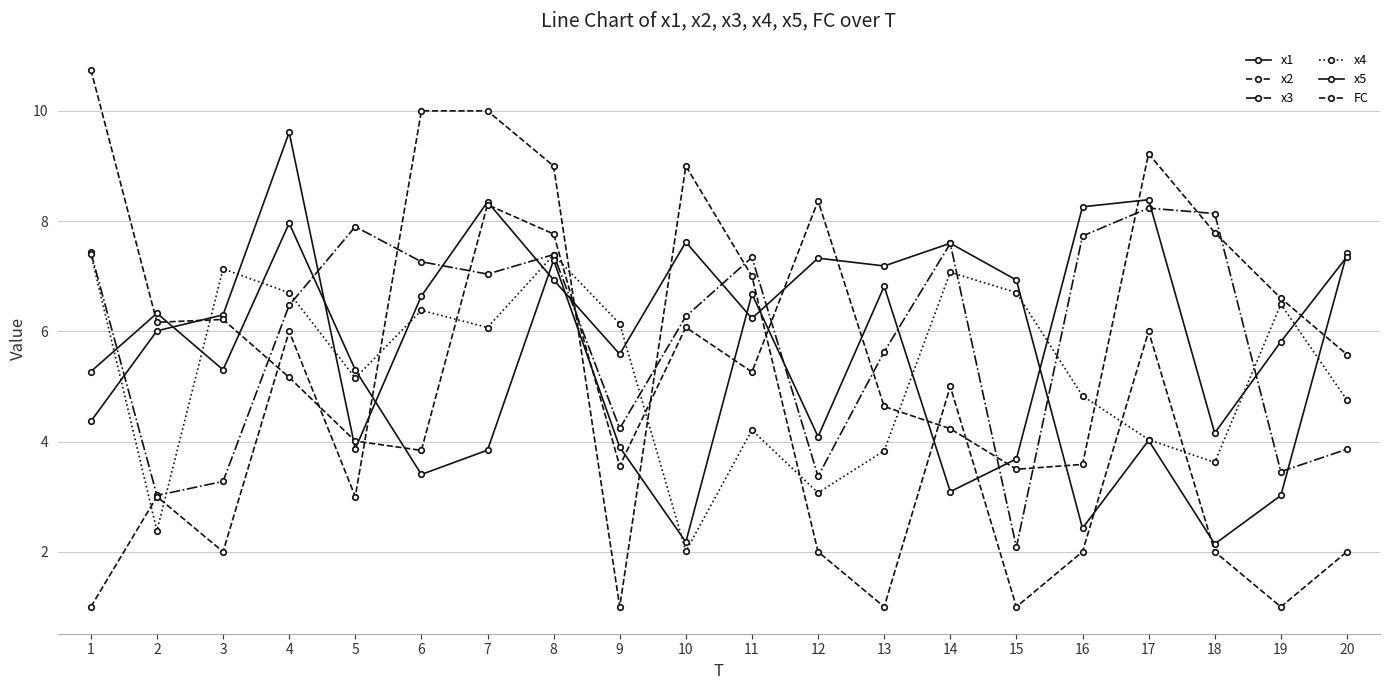

Where does the x1 series first go above 6?

2